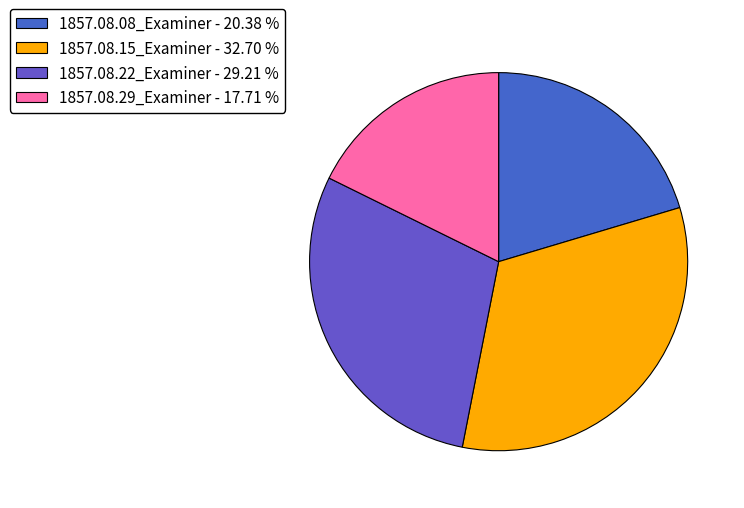

To the nearest percent, what is the combined percentage of 1857.08.15_Examiner and 1857.08.29_Examiner?

50%